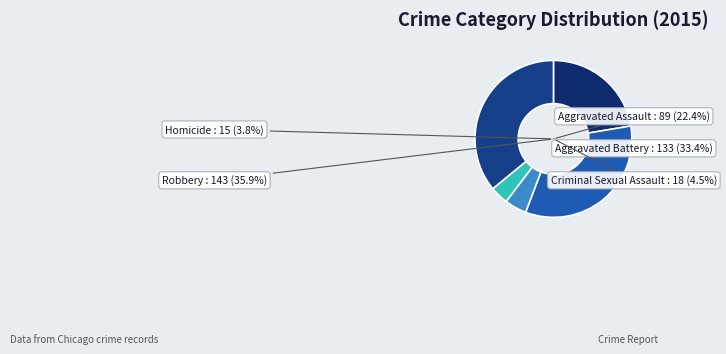

How many segments does this pie chart have?

5